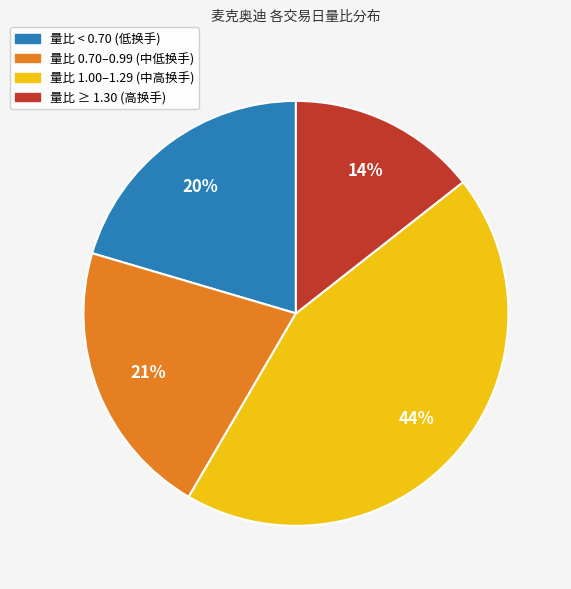

To the nearest percent, what is the difference between the largest and smallest slice percentages?

30%